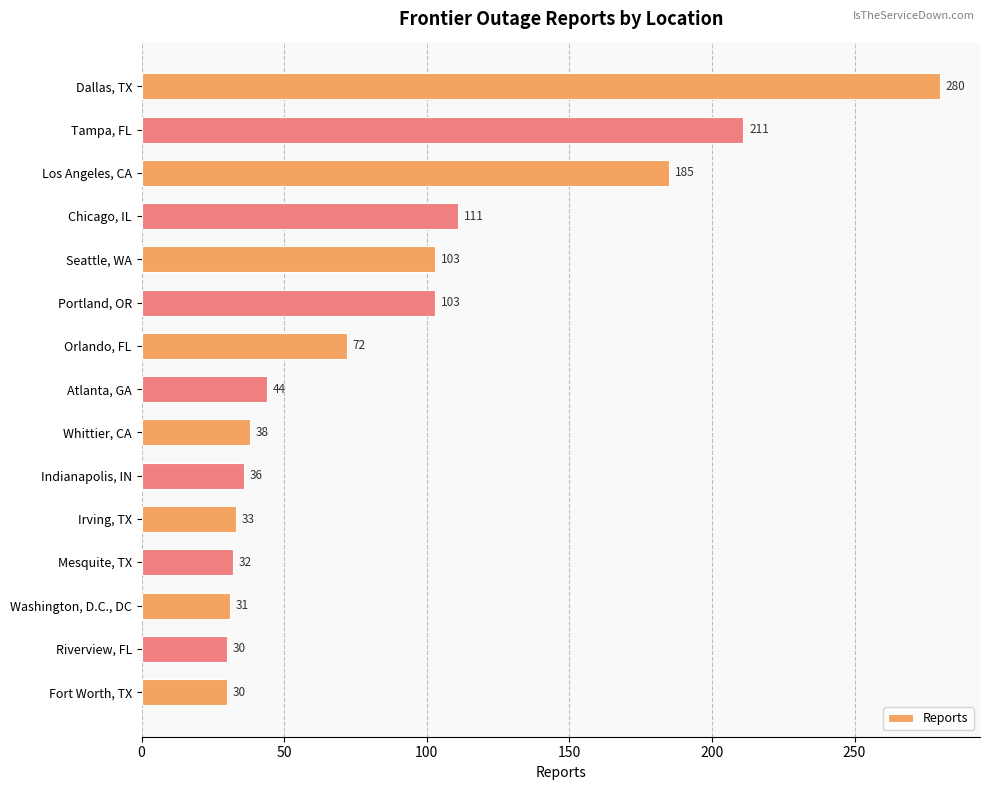

Reading top to bottom, extract all data points from this chart.

Dallas, TX=280	Tampa, FL=211	Los Angeles, CA=185	Chicago, IL=111	Seattle, WA=103	Portland, OR=103	Orlando, FL=72	Atlanta, GA=44	Whittier, CA=38	Indianapolis, IN=36	Irving, TX=33	Mesquite, TX=32	Washington, D.C., DC=31	Riverview, FL=30	Fort Worth, TX=30